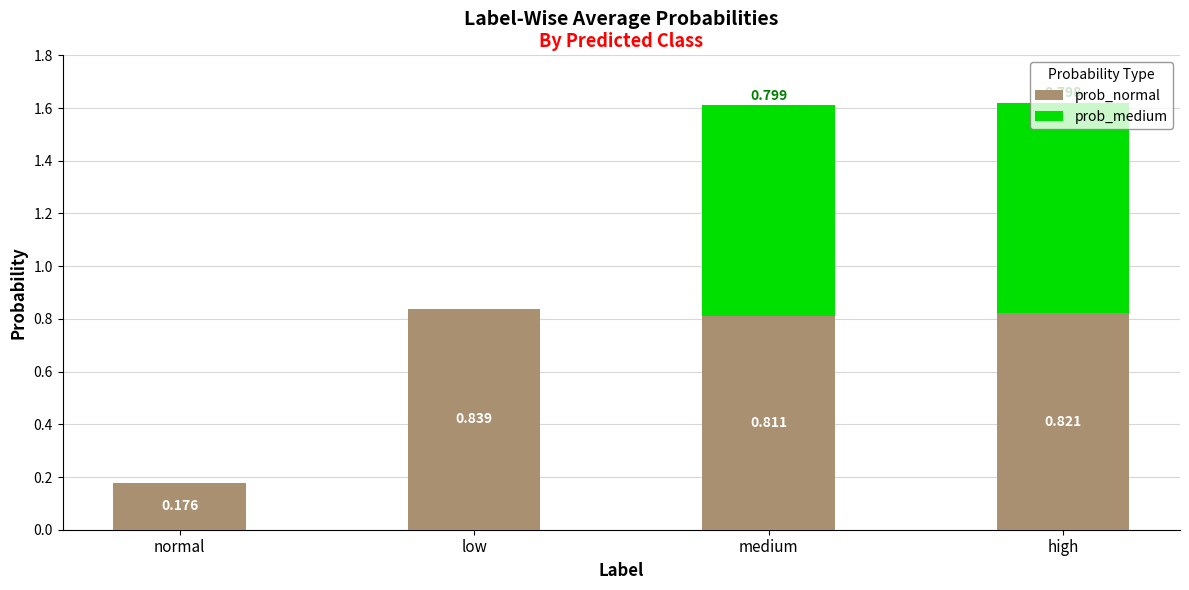

At which category is the sum across all series the highest?

high